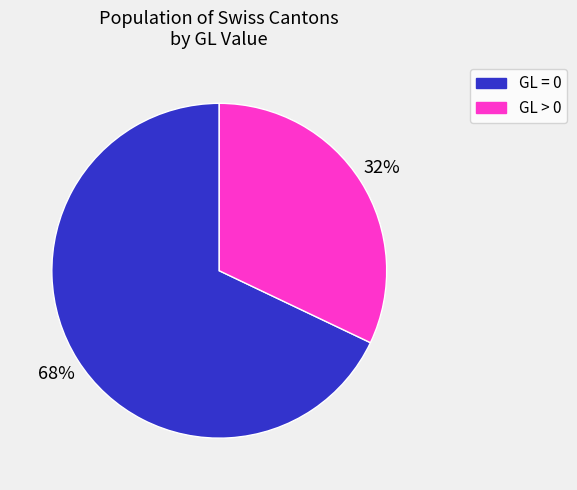

Is there a majority slice in this chart?

Yes